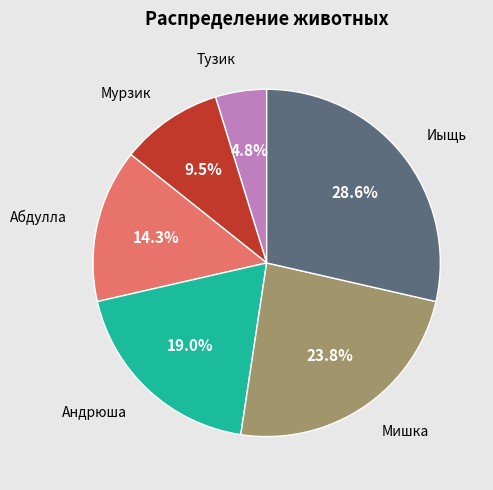

Does any single category account for the majority?

No